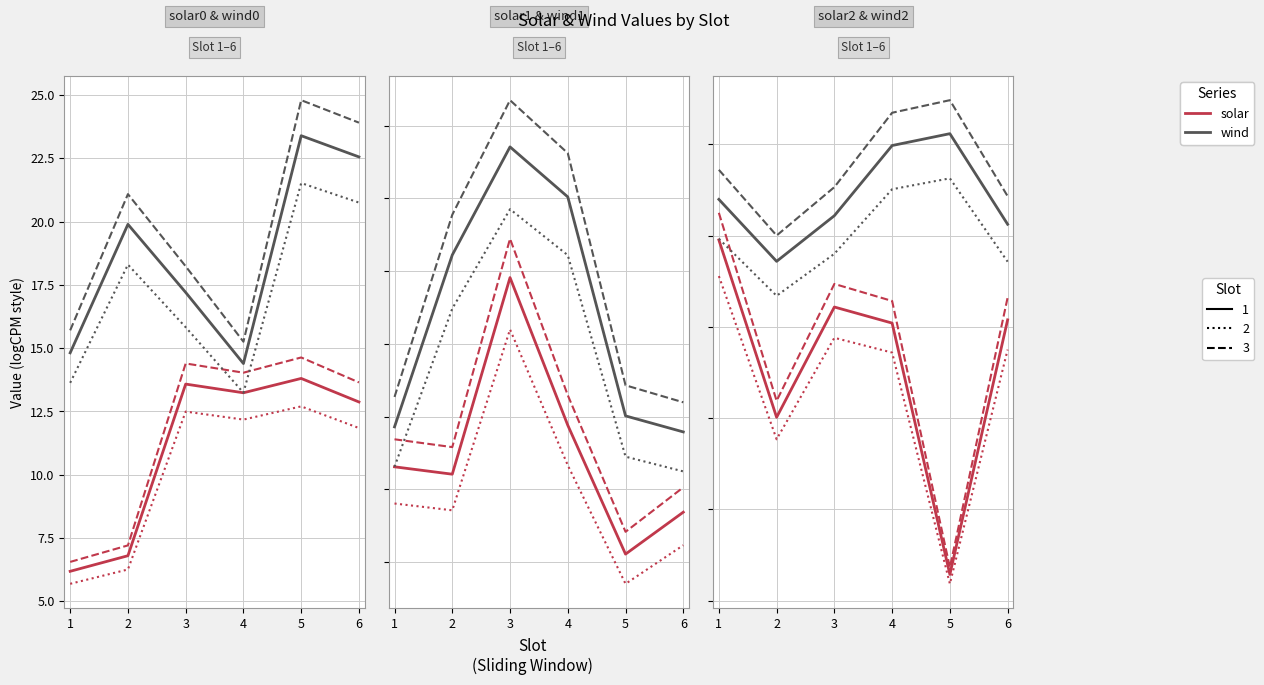

What is the maximum value for wind (dotted)?

28.1